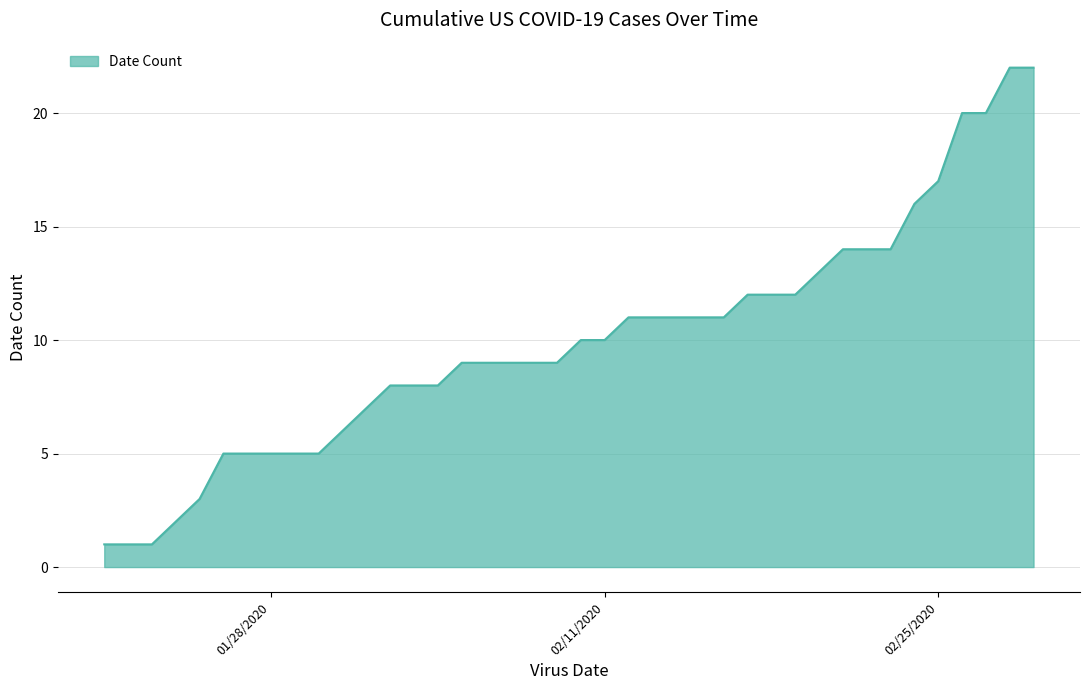

Count the number of categories in the chart.

40